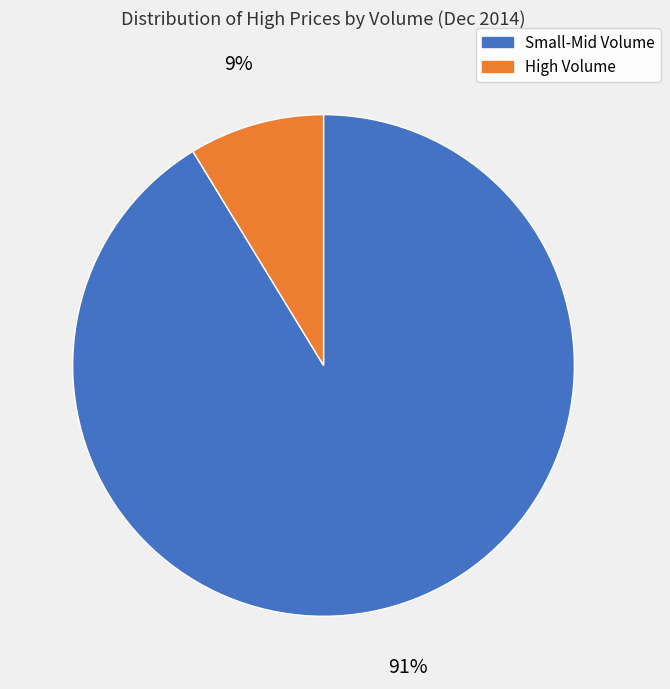

True or false: High Volume accounts for 15% of the total.

False